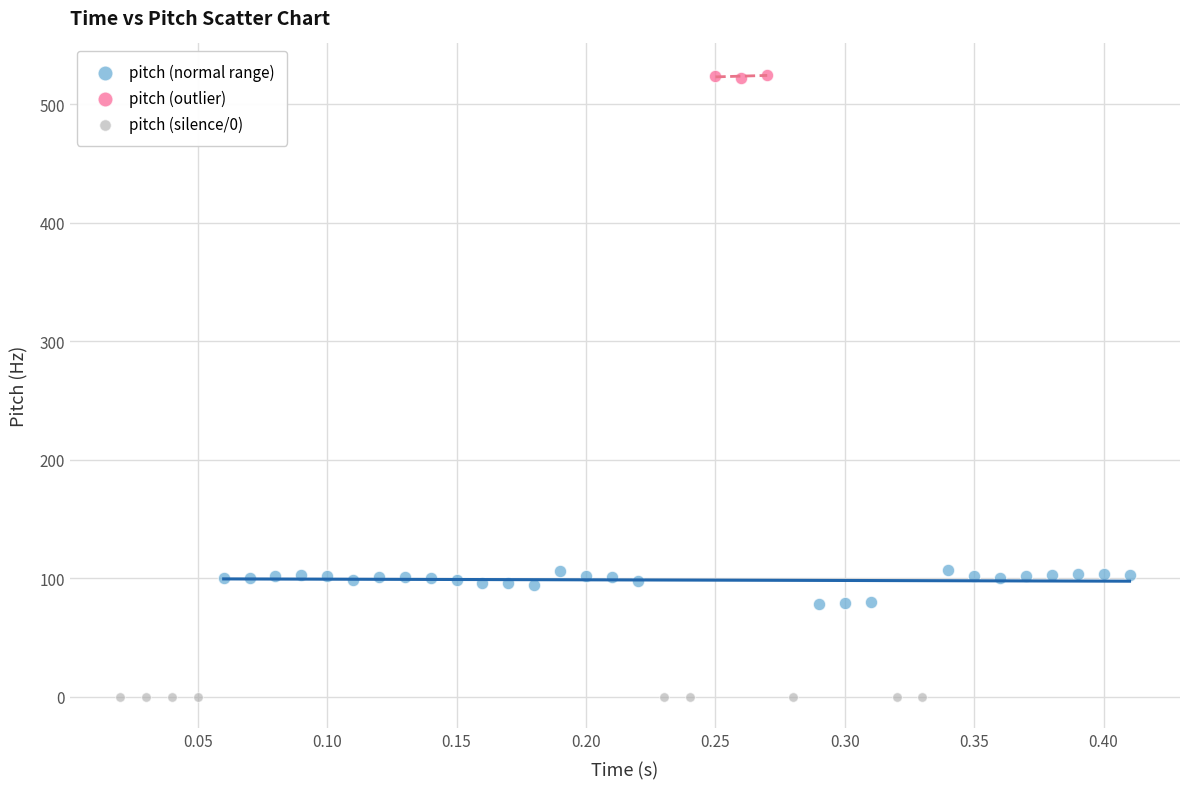

Which series contains the lowest Y value?

pitch (silence/0)